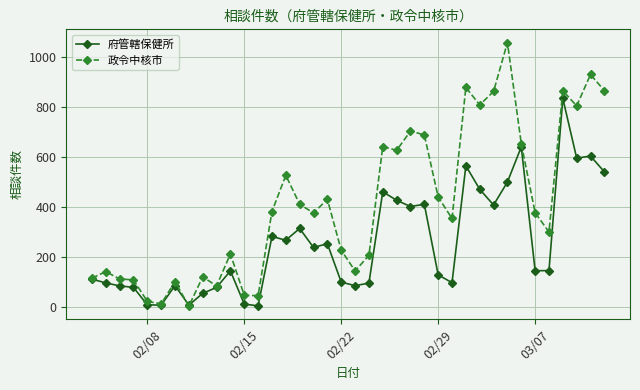

True or false: 府管轄保健所 has more than 1 interior local peaks.

True